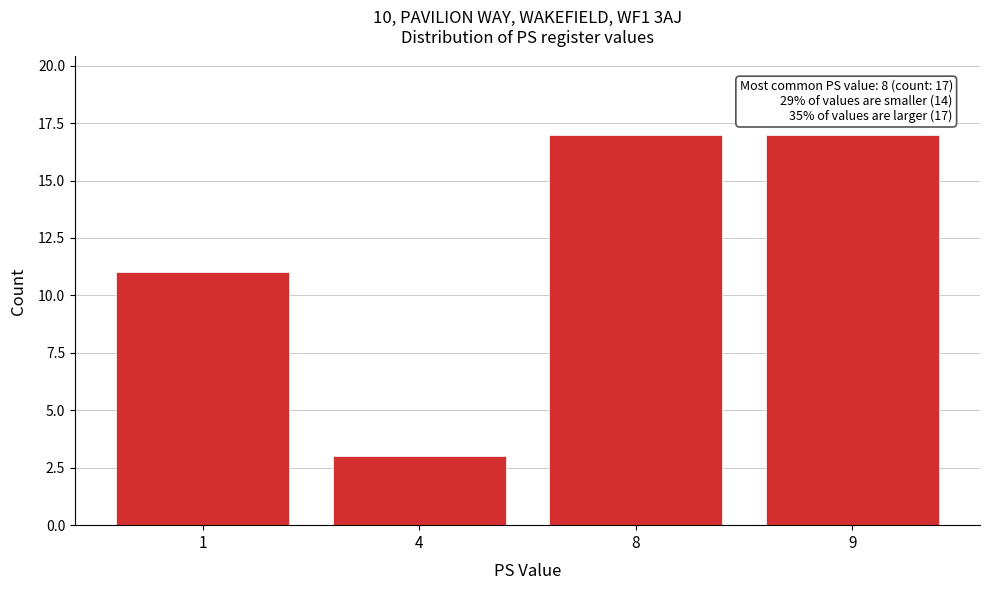

Reading left to right, list all the values displayed in this chart.

1=11	4=3	8=17	9=17